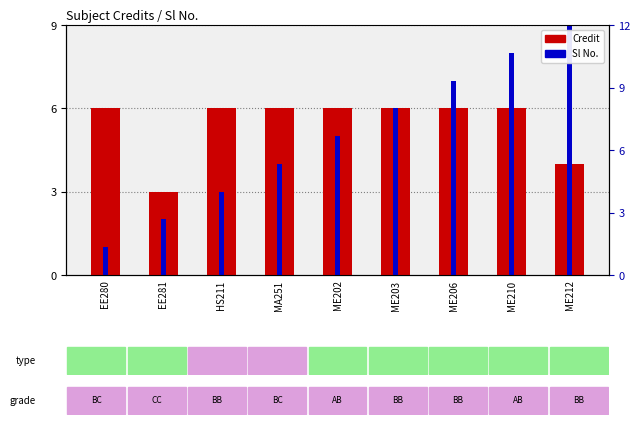

What is the label of the 6th bar from the right?

MA251